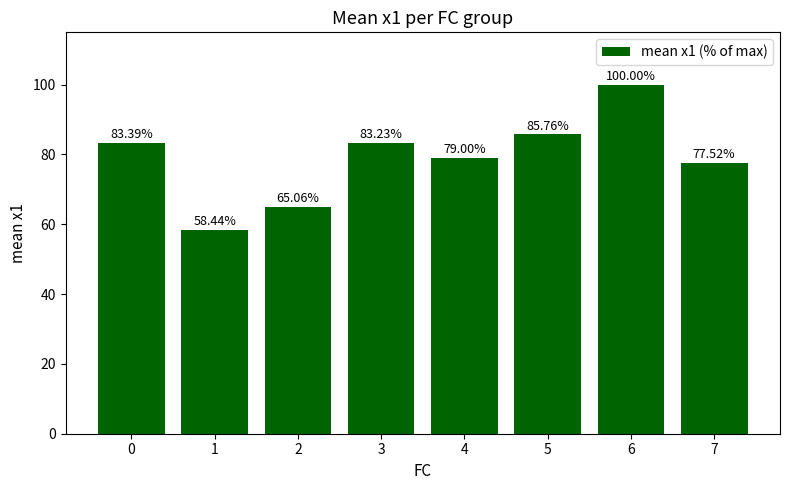

At which category does the chart reach its peak across all series?

6